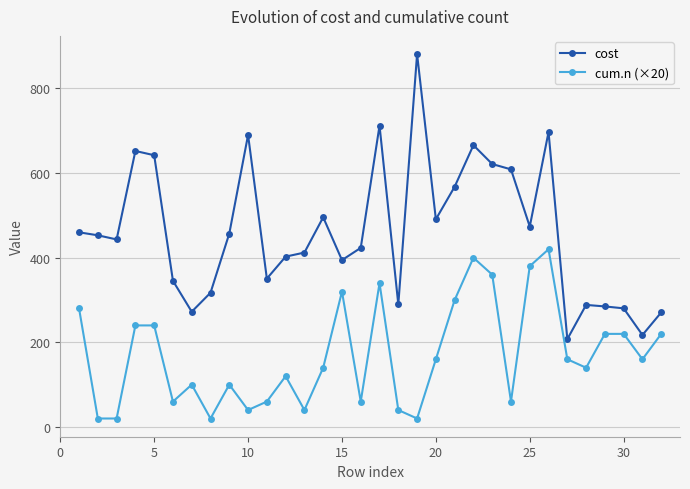

List the series in order of their overall mean, highest first.

cost, cum.n (×20)